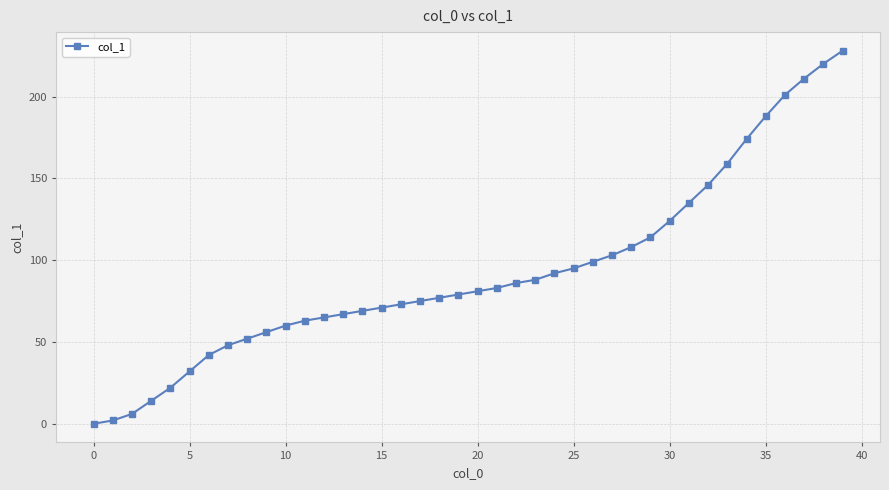

What is the value of the 37th point from the left?

201